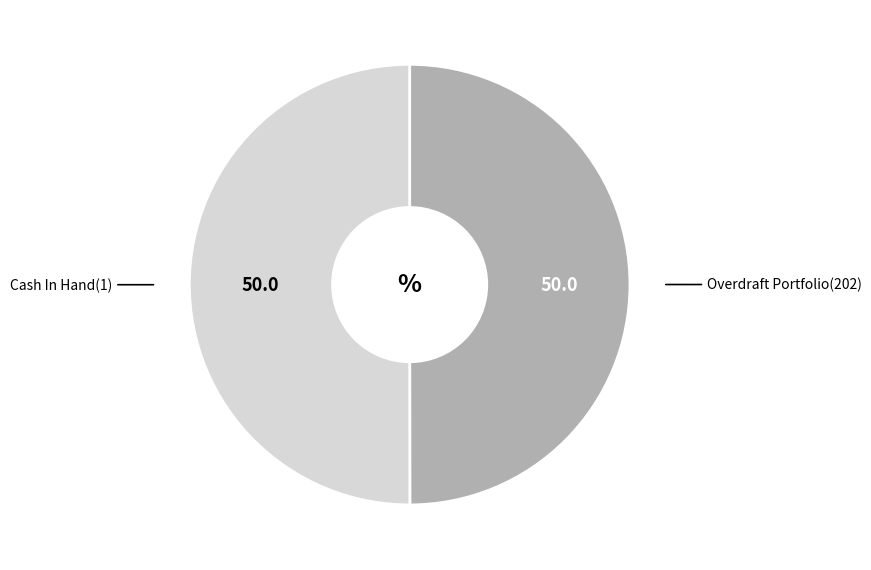

How many segments does this pie chart have?

2